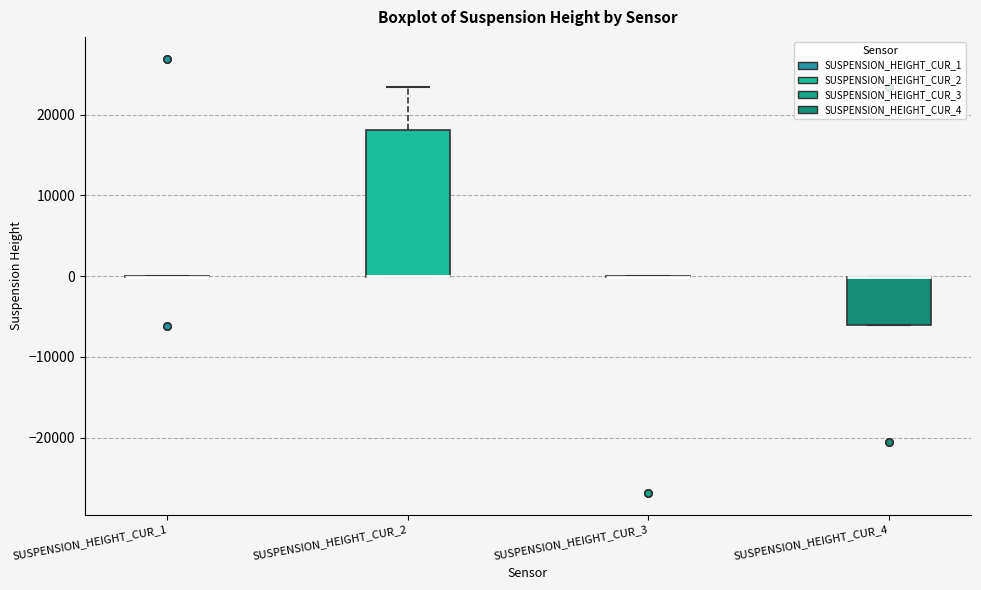

Reading left to right, read every box against the y-axis: the position of its median line, the range the box covers, and the ends of its whiskers. The values are not printed on the chart, so give them approximately, as read against the axis.

SUSPENSION_HEIGHT_CUR_1: box collapsed to a line at 0, whiskers 0 to 0
SUSPENSION_HEIGHT_CUR_2: median 0 (drawn on the box's lower edge), box 0 to 18000, whiskers 0 to 23000
SUSPENSION_HEIGHT_CUR_3: box collapsed to a line at 0, whiskers 0 to 0
SUSPENSION_HEIGHT_CUR_4: median 0 (drawn on the box's upper edge), box -6000 to 0, whiskers -6000 to 0